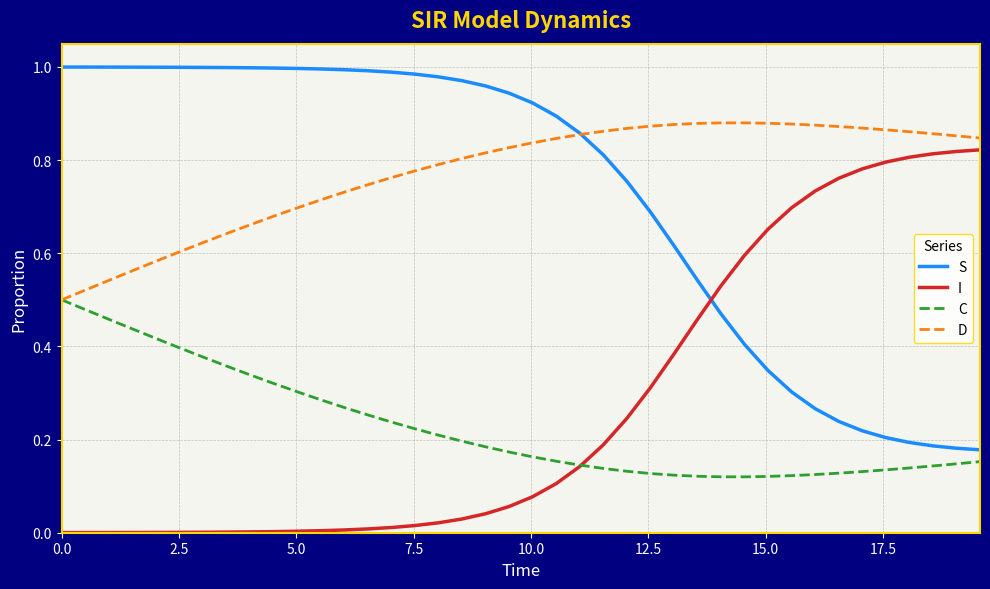

How many times do C and I cross each other?

1